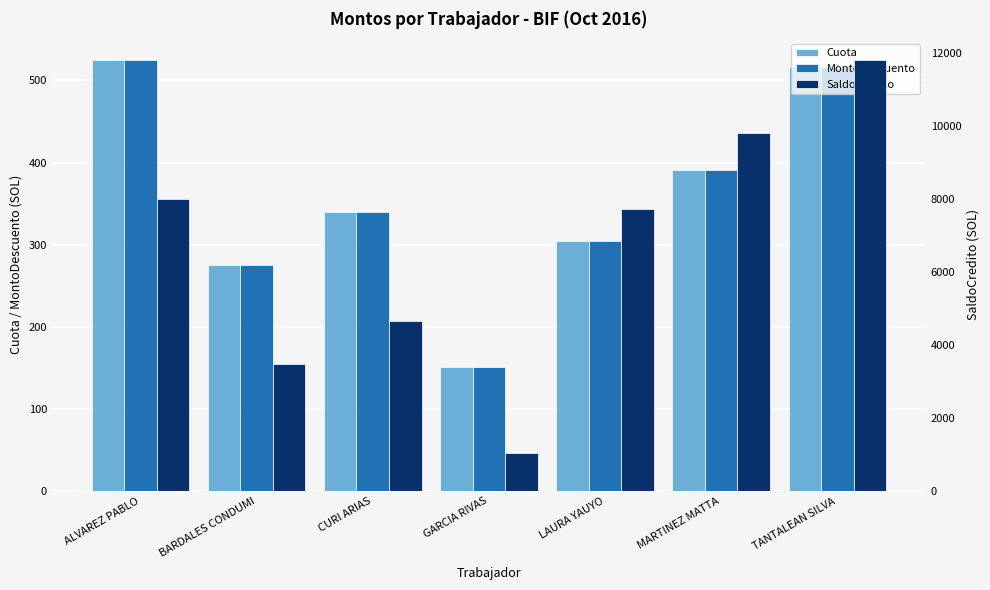

What is the total value across all series at TANTALEAN SILVA?

12831.8